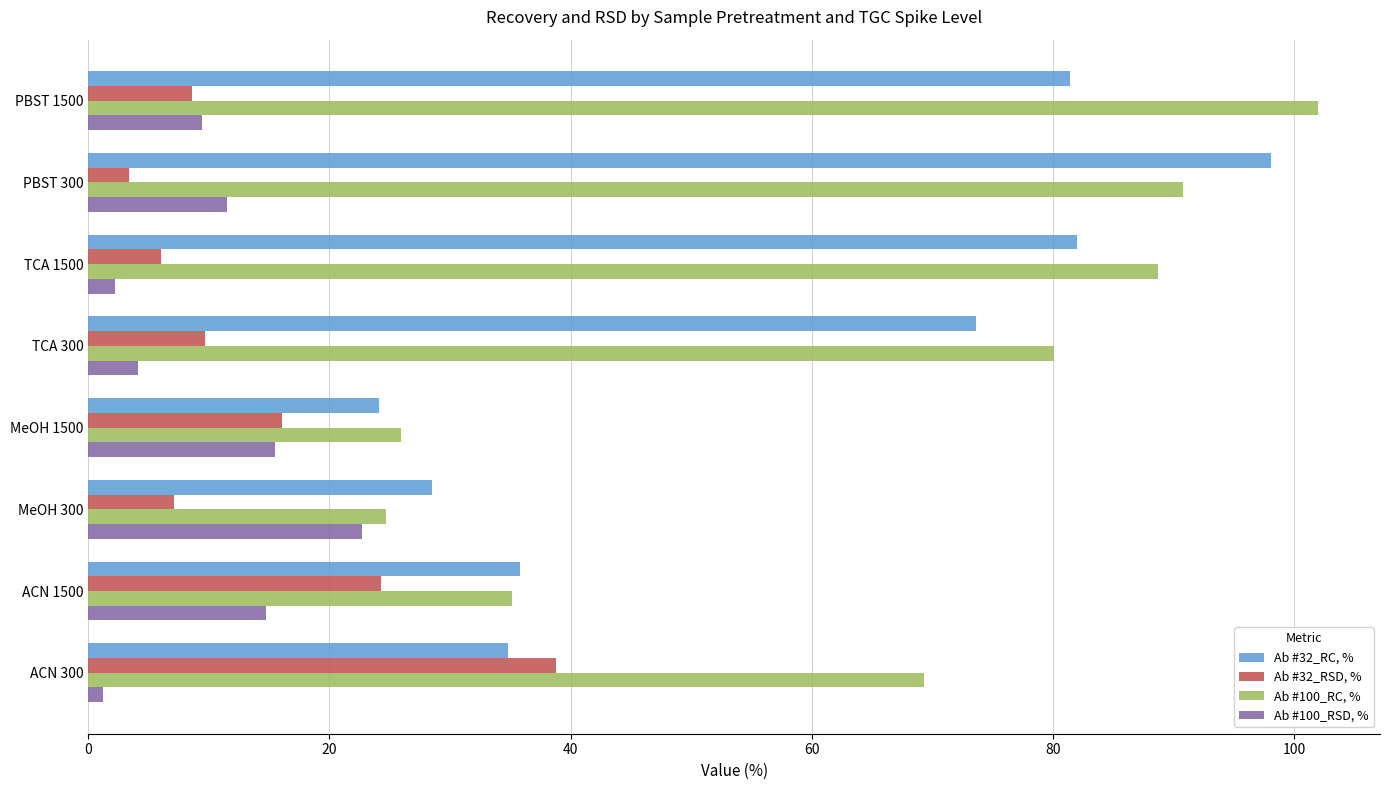

Rank the series by their maximum value, from lowest to highest.

Ab #100_RSD, %, Ab #32_RSD, %, Ab #32_RC, %, Ab #100_RC, %